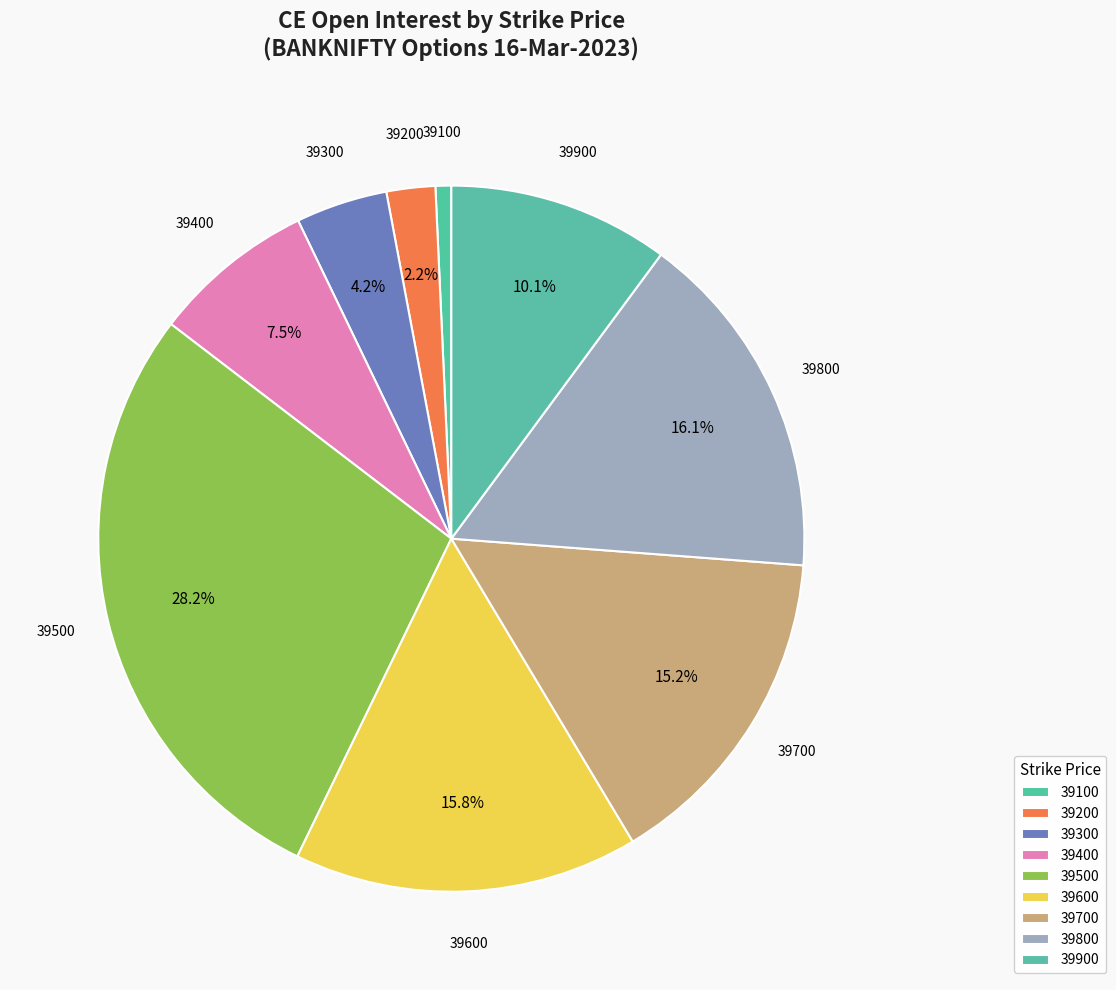

What is the total percentage of 39900 and 39100?

10.8%